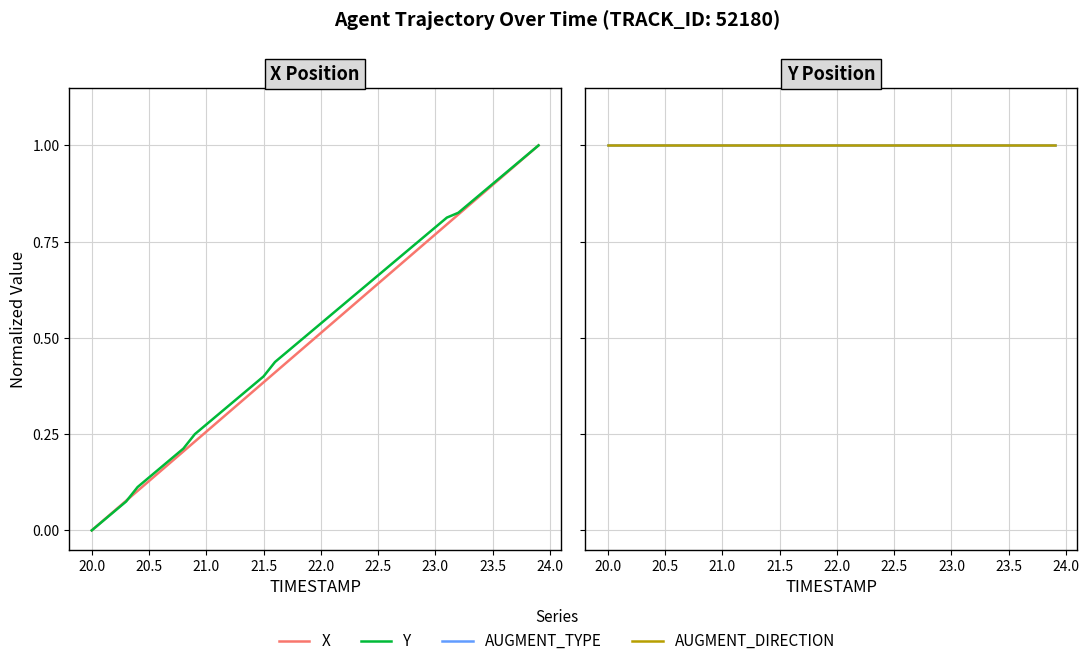

True or false: Y has more than 0 points higher than both neighbors.

False